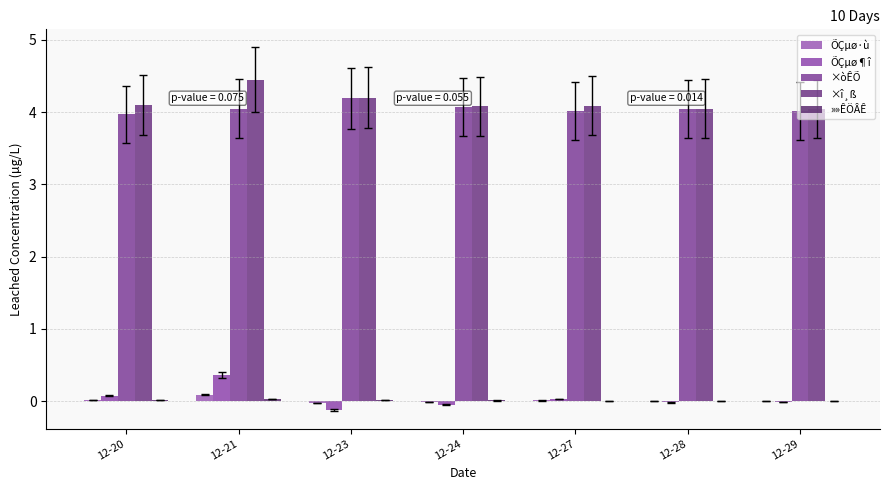

How many groups of bars are there?

7